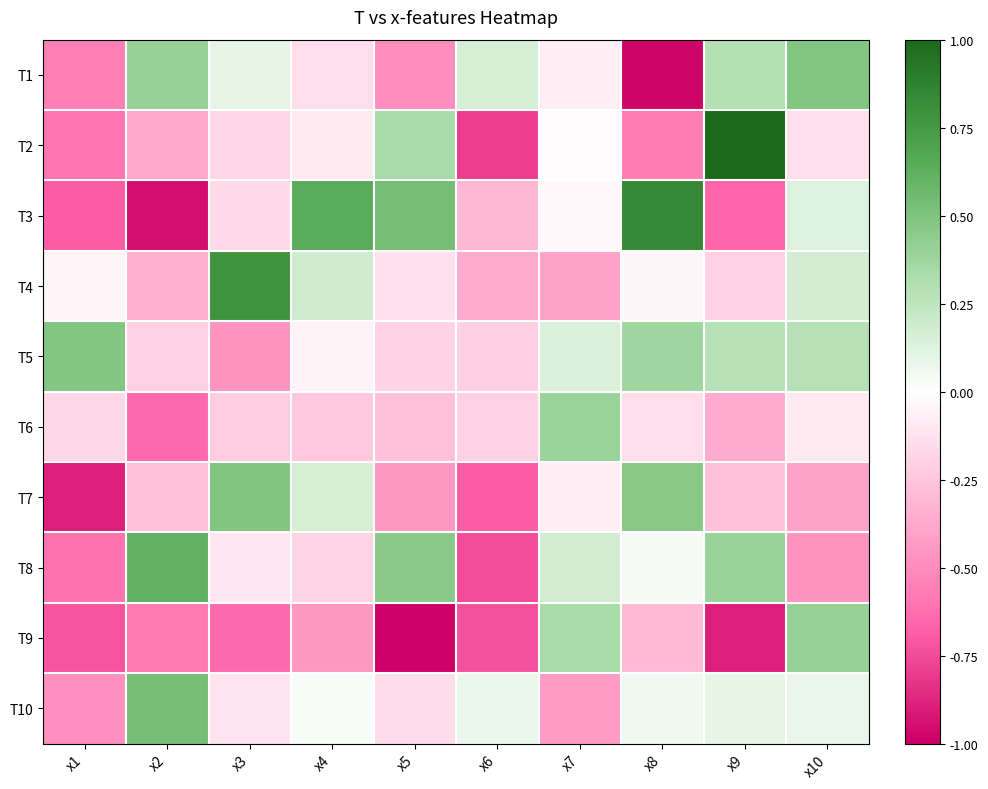

Reading right to left, list all the values displayed in this chart.

T1: x10=0.5	x9=0.3	x8=-1.0	x7=-0.1	x6=0.2	x5=-0.5	x4=-0.1	x3=0.1	x2=0.4	x1=-0.6
T2: x10=-0.1	x9=1.0	x8=-0.6	x7=-0.0	x6=-0.8	x5=0.3	x4=-0.1	x3=-0.2	x2=-0.4	x1=-0.6
T3: x10=0.1	x9=-0.7	x8=0.8	x7=-0.0	x6=-0.3	x5=0.5	x4=0.6	x3=-0.2	x2=-0.9	x1=-0.7
T4: x10=0.2	x9=-0.2	x8=-0.0	x7=-0.4	x6=-0.4	x5=-0.1	x4=0.2	x3=0.8	x2=-0.3	x1=-0.0
T5: x10=0.3	x9=0.3	x8=0.4	x7=0.1	x6=-0.2	x5=-0.2	x4=-0.1	x3=-0.5	x2=-0.2	x1=0.5
T6: x10=-0.1	x9=-0.4	x8=-0.1	x7=0.4	x6=-0.2	x5=-0.3	x4=-0.2	x3=-0.2	x2=-0.6	x1=-0.2
T7: x10=-0.4	x9=-0.3	x8=0.5	x7=-0.1	x6=-0.7	x5=-0.4	x4=0.2	x3=0.5	x2=-0.3	x1=-0.9
T8: x10=-0.5	x9=0.4	x8=0.0	x7=0.2	x6=-0.7	x5=0.5	x4=-0.2	x3=-0.1	x2=0.6	x1=-0.6
T9: x10=0.4	x9=-0.9	x8=-0.3	x7=0.3	x6=-0.7	x5=-1.0	x4=-0.5	x3=-0.6	x2=-0.6	x1=-0.7
T10: x10=0.1	x9=0.1	x8=0.1	x7=-0.4	x6=0.1	x5=-0.2	x4=0.0	x3=-0.1	x2=0.5	x1=-0.5